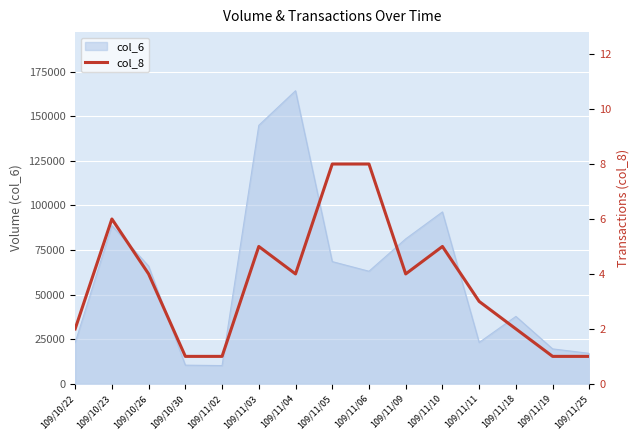

True or false: the data shows 3 at 109/11/11.

True